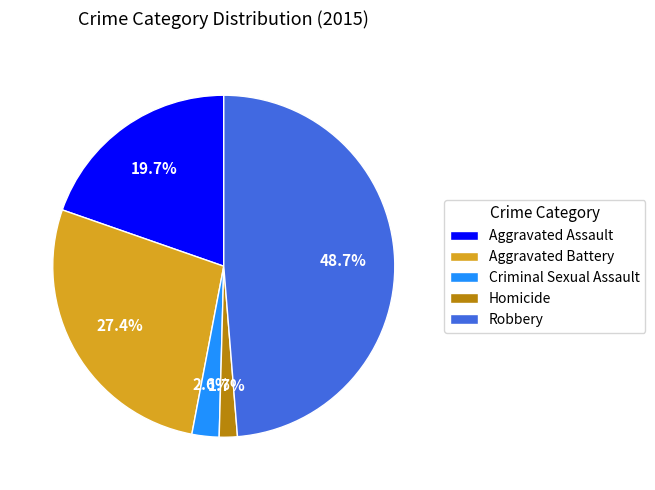

Which slice is the smallest?

Homicide